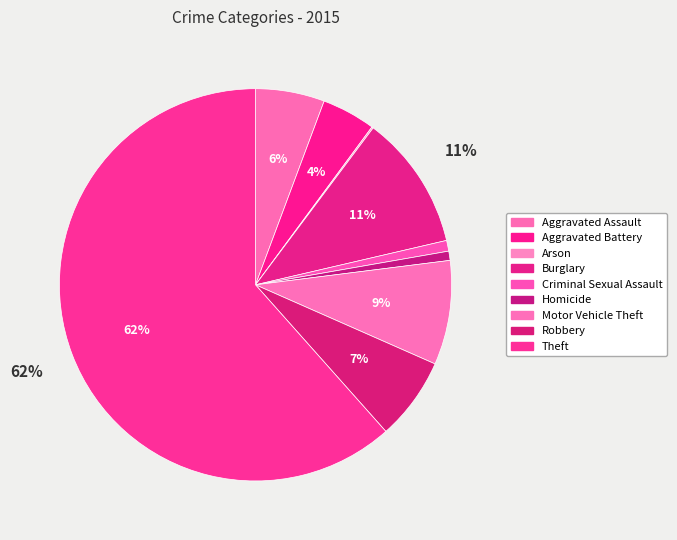

Combined, do Arson and Motor Vehicle Theft account for over 50%?

No